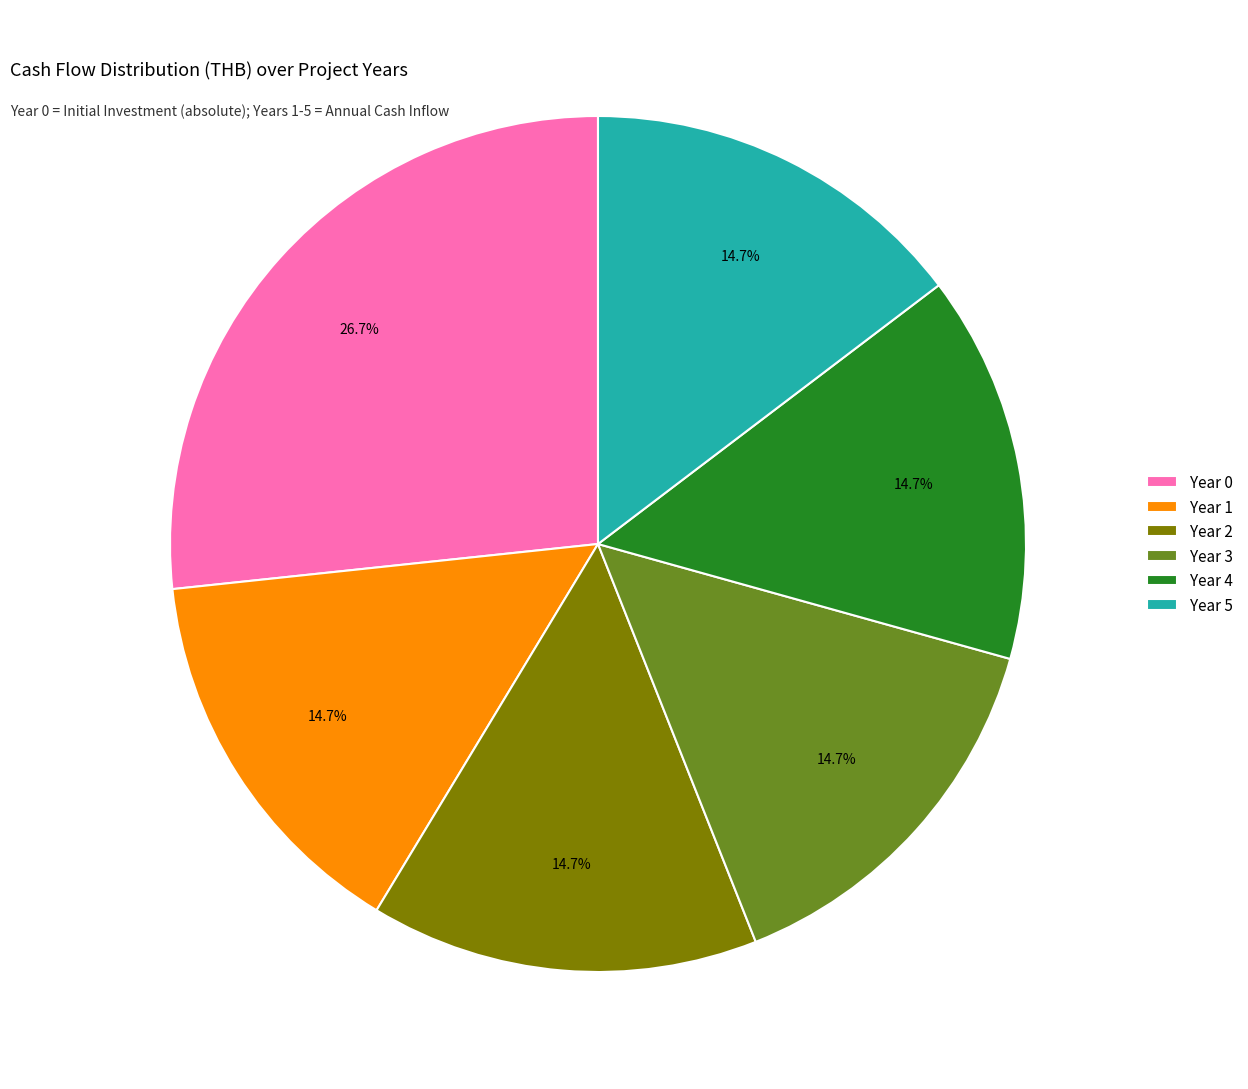

Is it true that Year 0 is 27% of the pie?

True